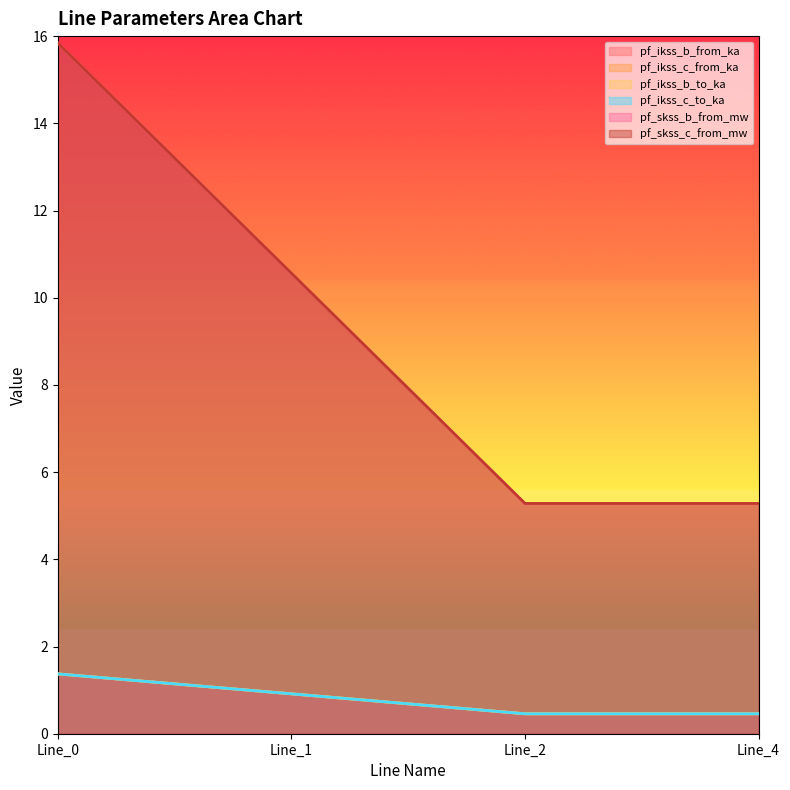

What is the total value across all series at Line_1?

24.8